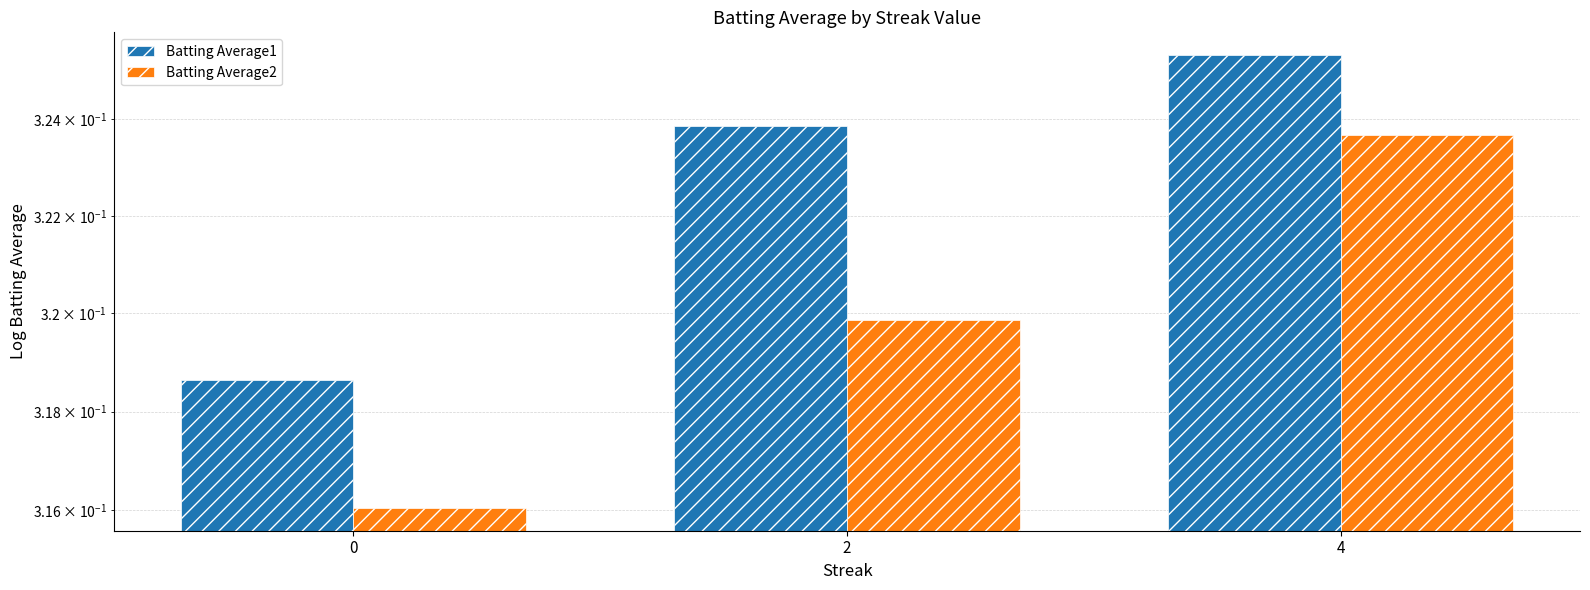

Between 2 and 4, which is larger?

4